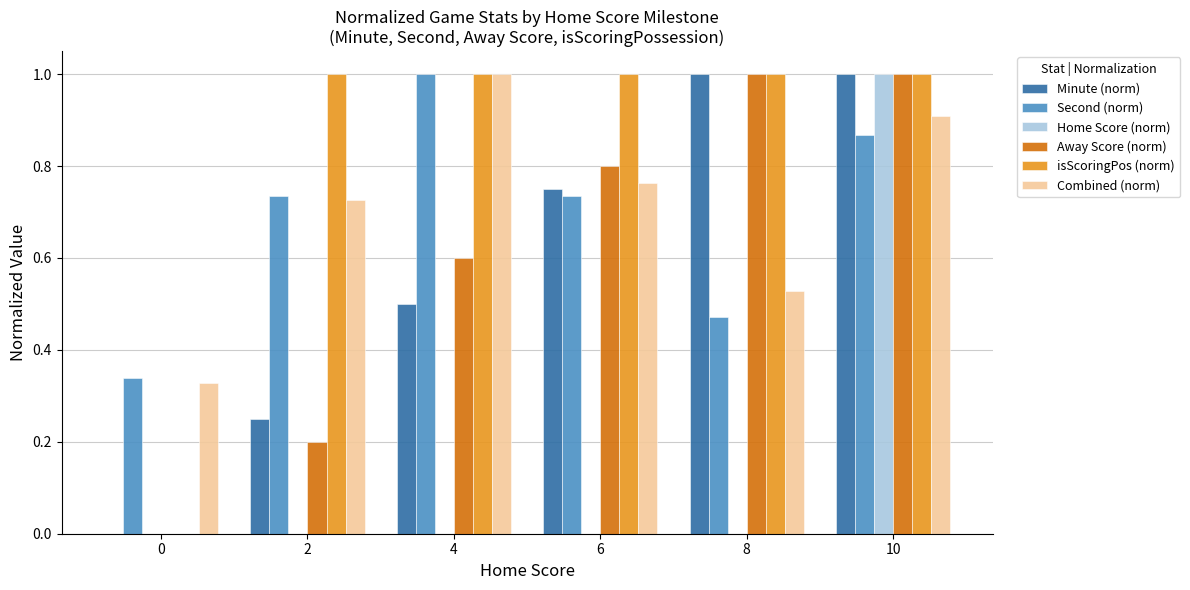

Is the value of isScoringPos (norm) at 0 greater than the value of Minute (norm) at 10?

No